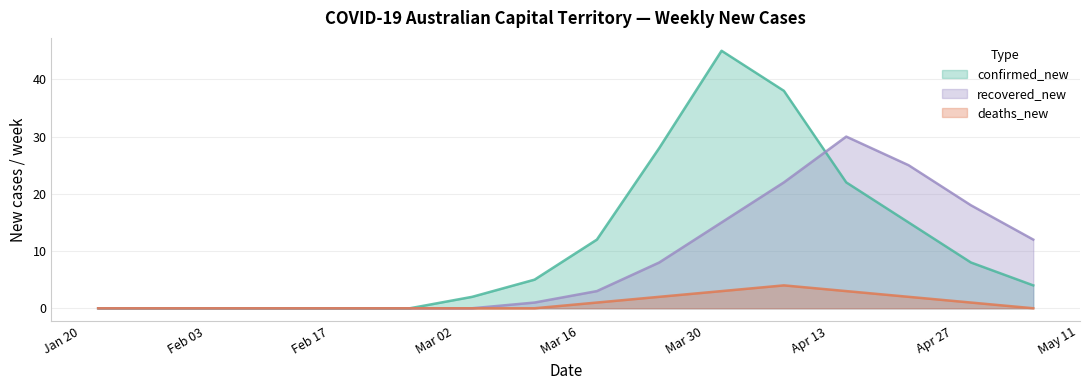

Does the chart have visible grid lines?

Yes